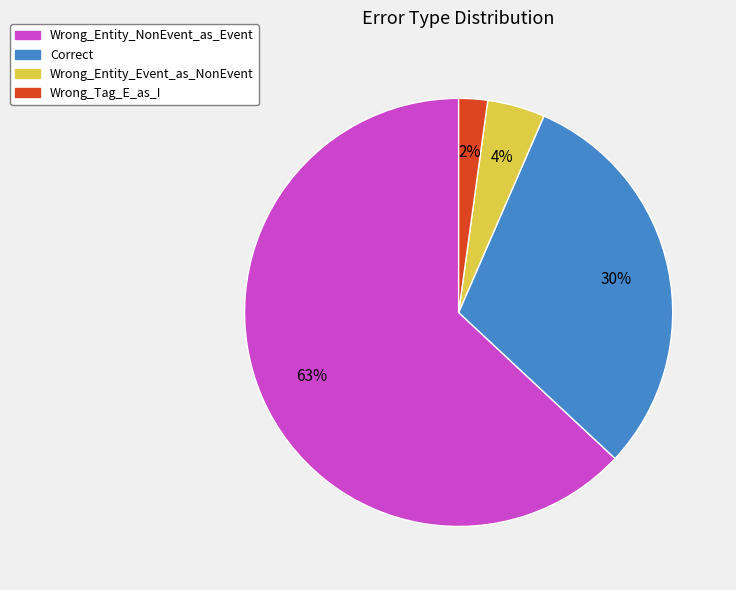

How many slices are in this pie chart?

4